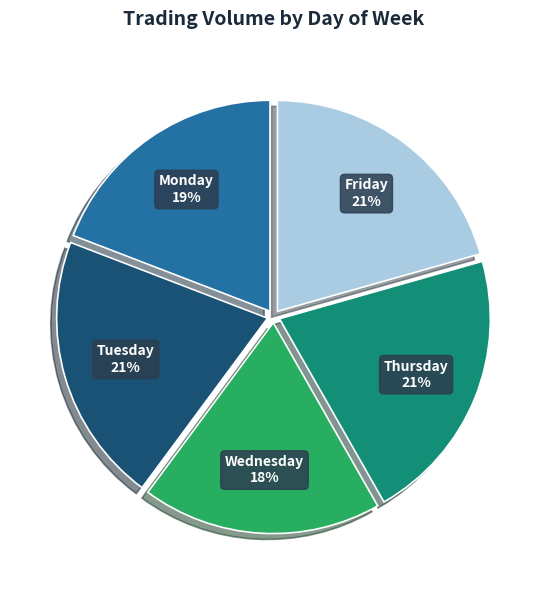

Is it true that Thursday is 21% of the pie?

True